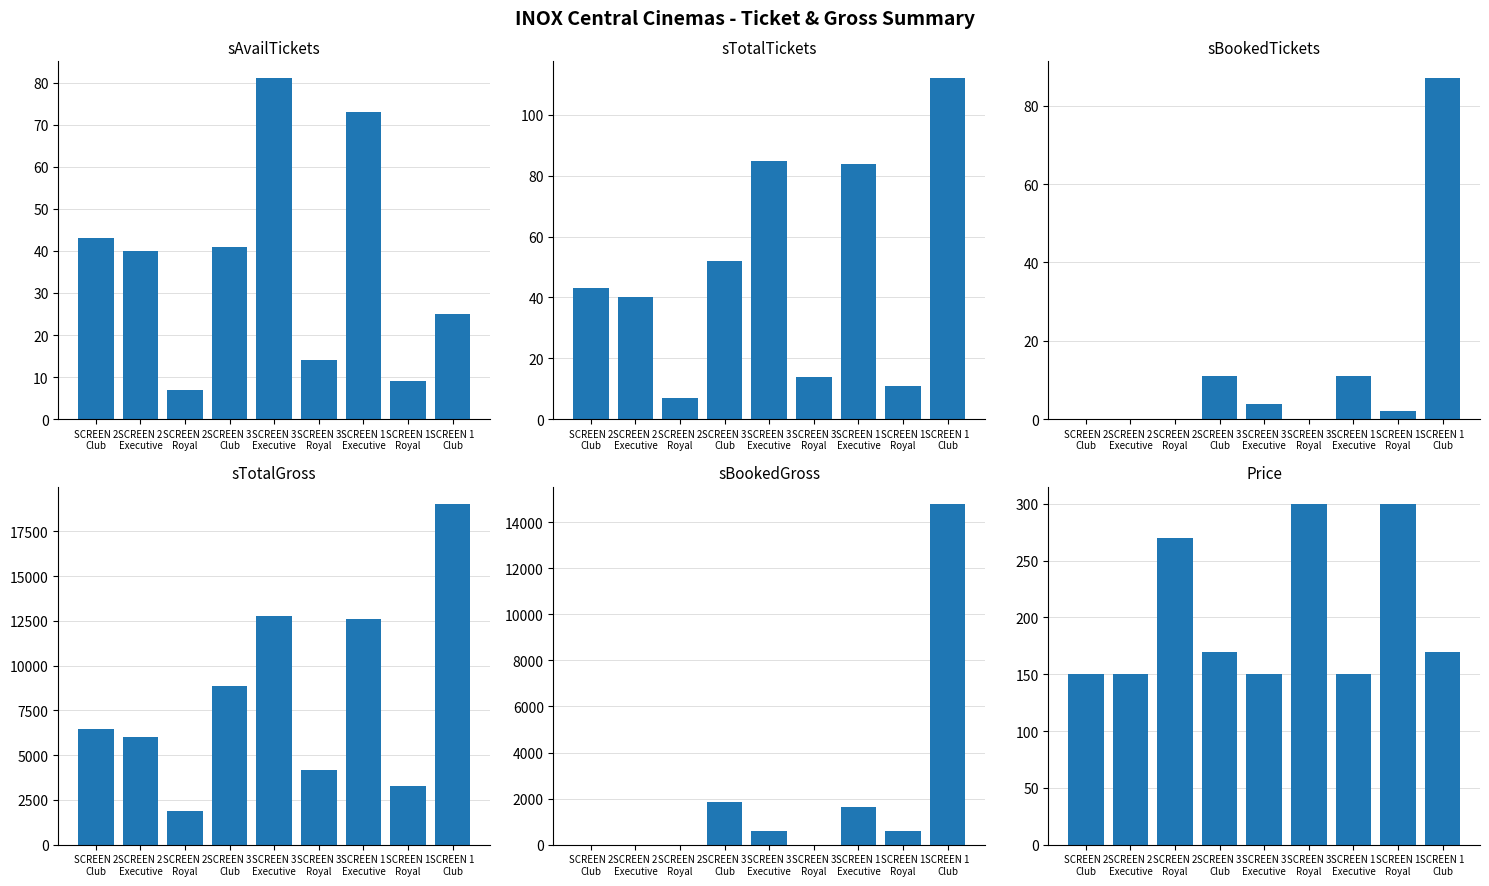

Which series changed the most between SCREEN 3
Royal and SCREEN 1
Executive?

sTotalGross